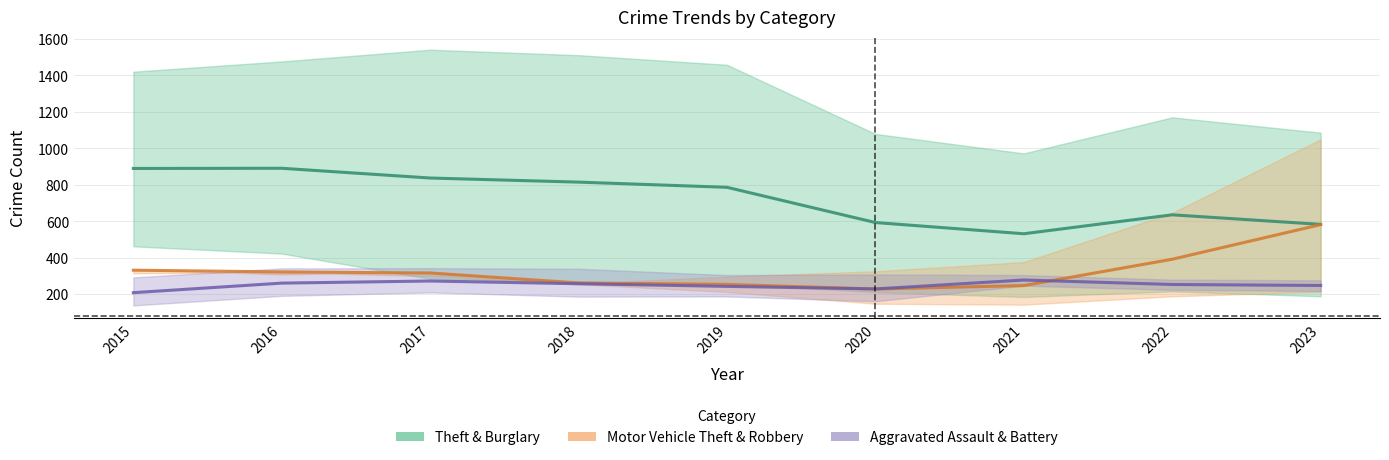

Is this an area chart (filled region under the line)?

No